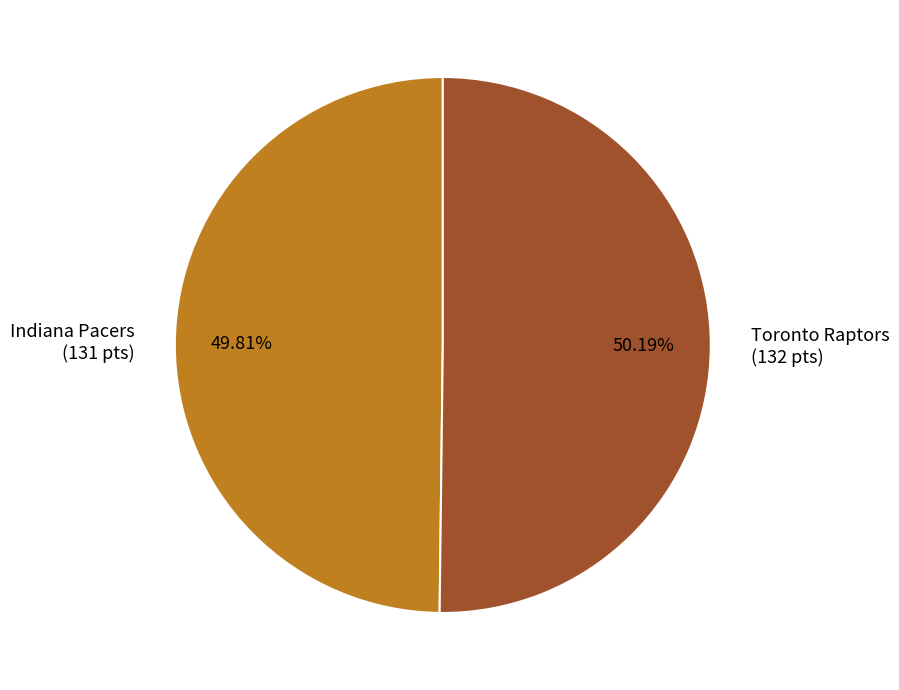

True or false: Indiana Pacers accounts for 56% of the total.

False